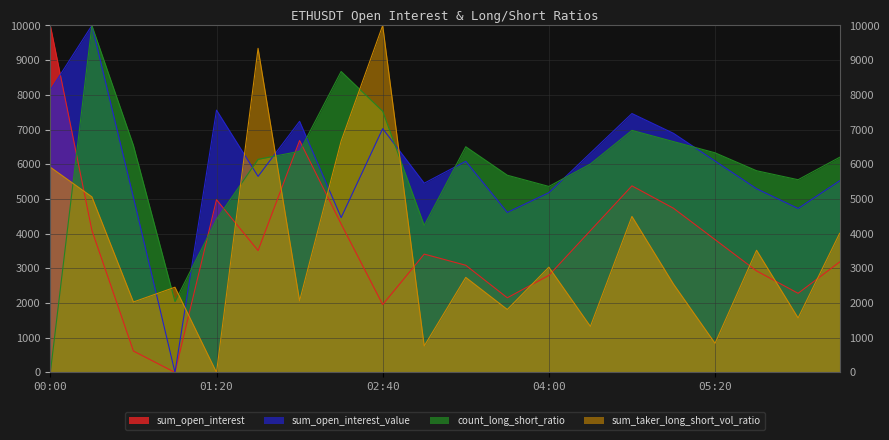

True or false: sum_open_interest_value has a value of 2855.9 at 02:00.

False